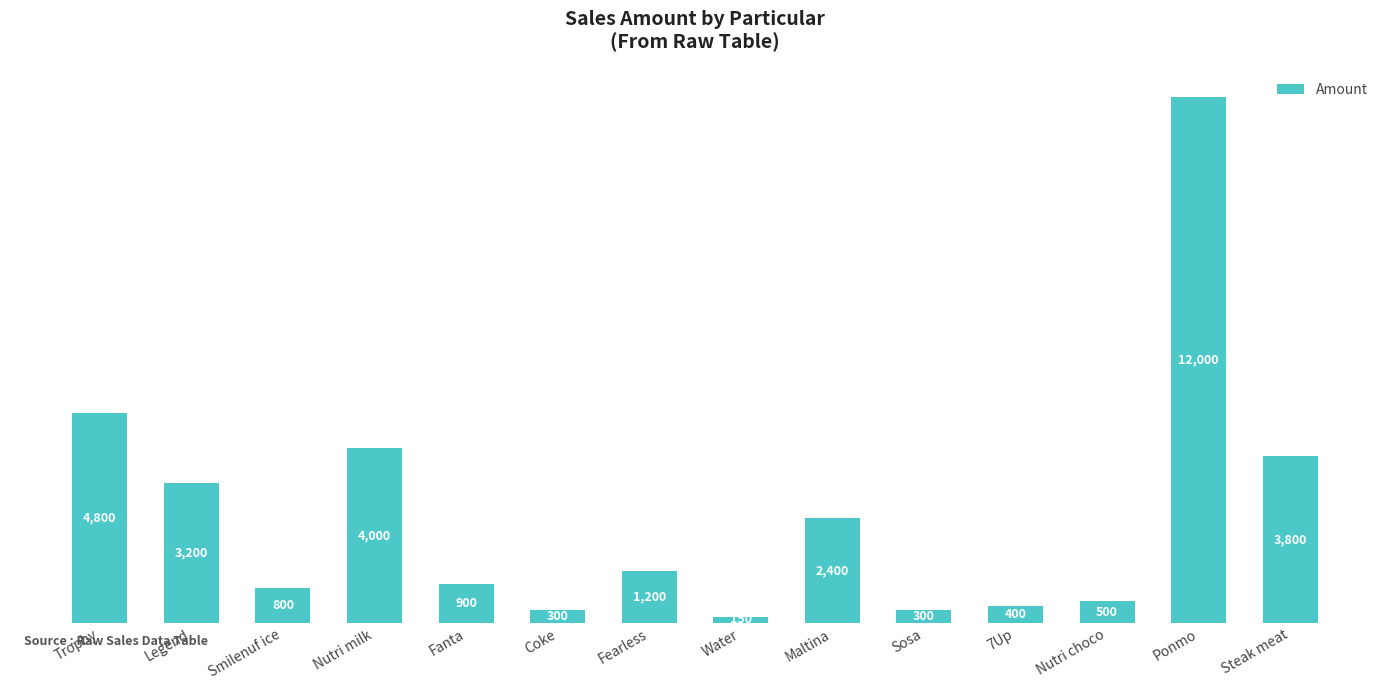

Read the value at Water, to the nearest 100.

200